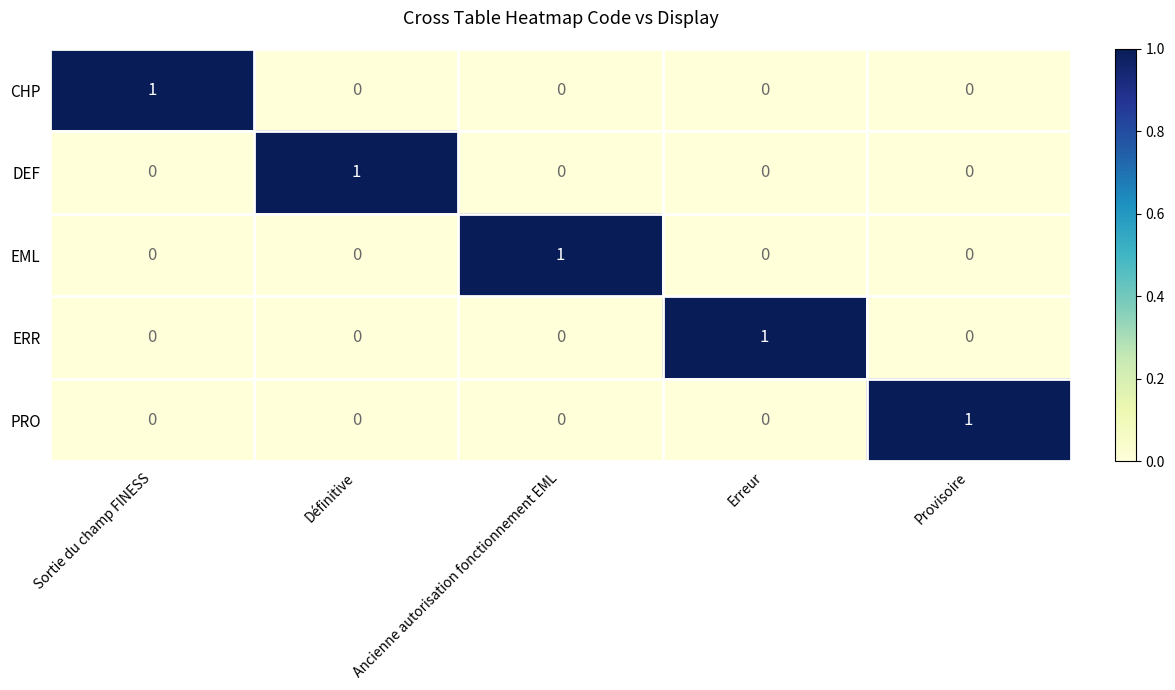

The PRO series shows 0 at Ancienne autorisation fonctionnement EML. True or false?

True